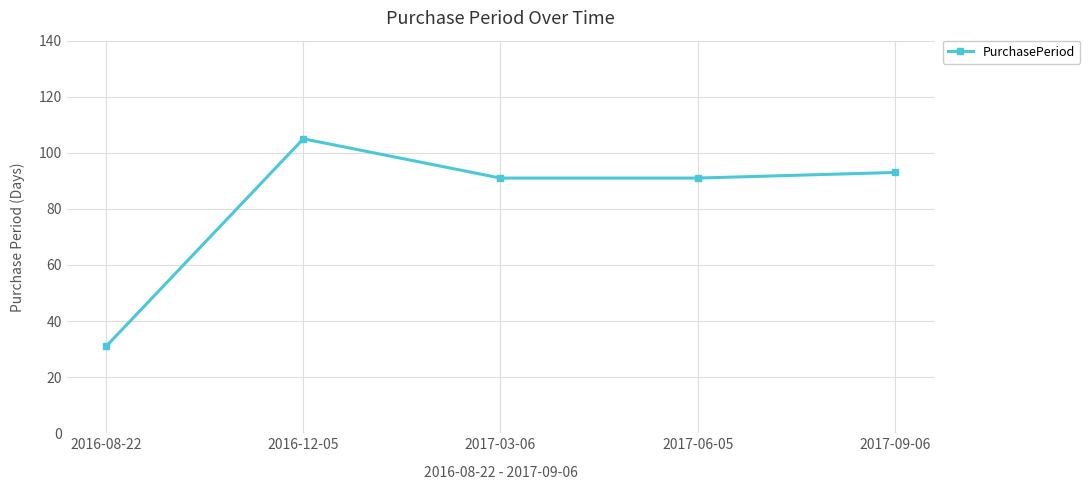

What is the sum of the values at 2017-09-06 and 2016-08-22?

124